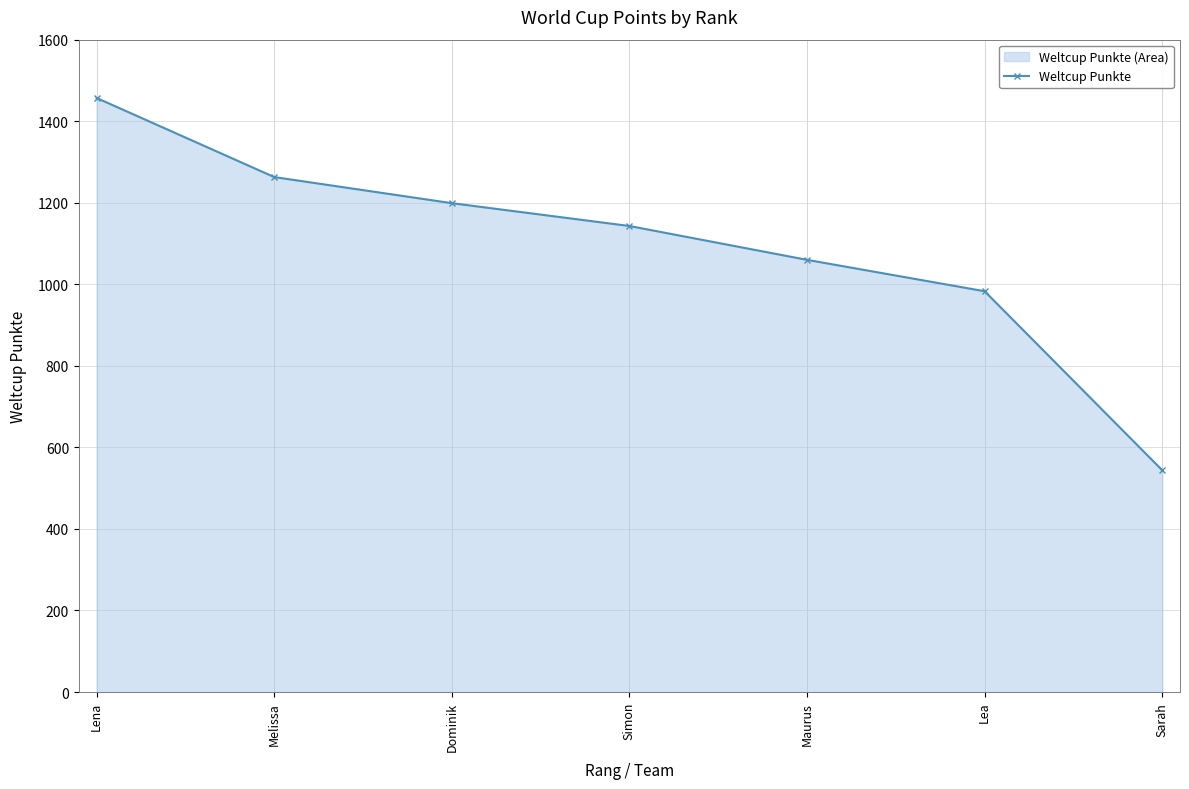

Reading right to left, transcribe all the data shown in this chart.

544	983	1060	1143	1199	1263	1457